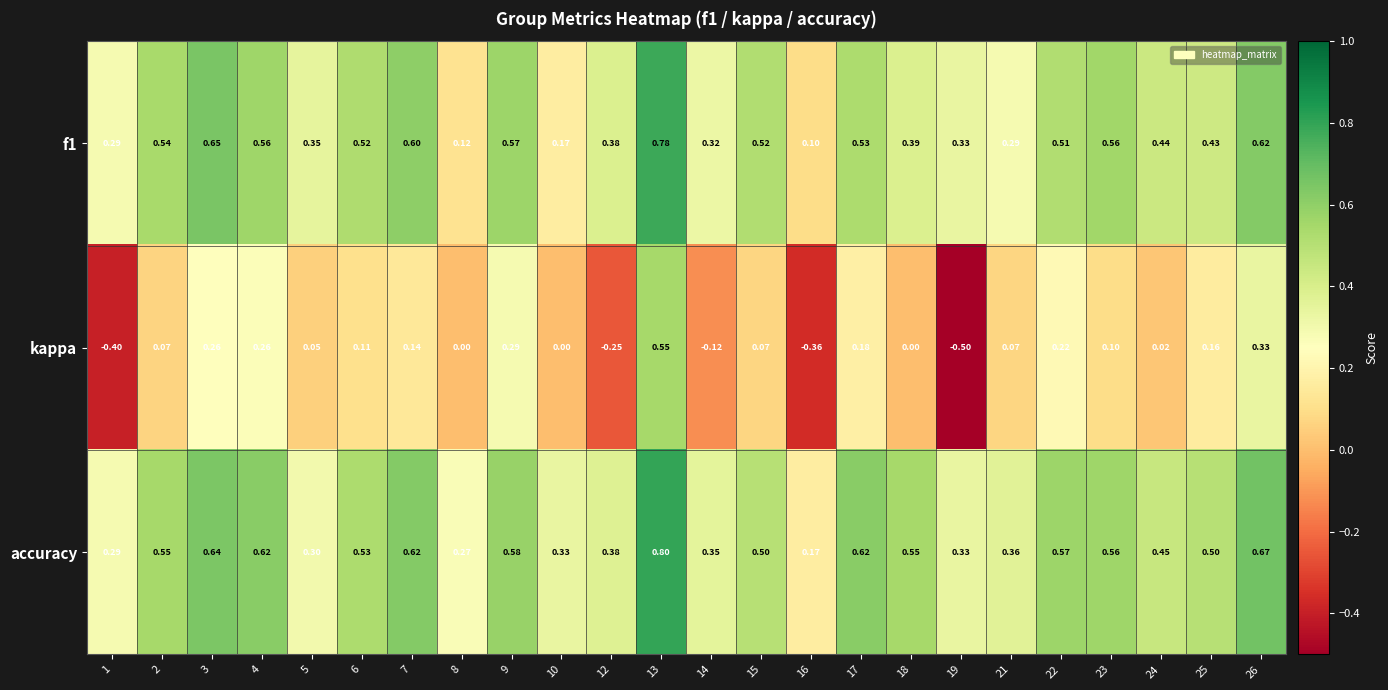

Between 12 and 15, which series saw the biggest shift?

kappa